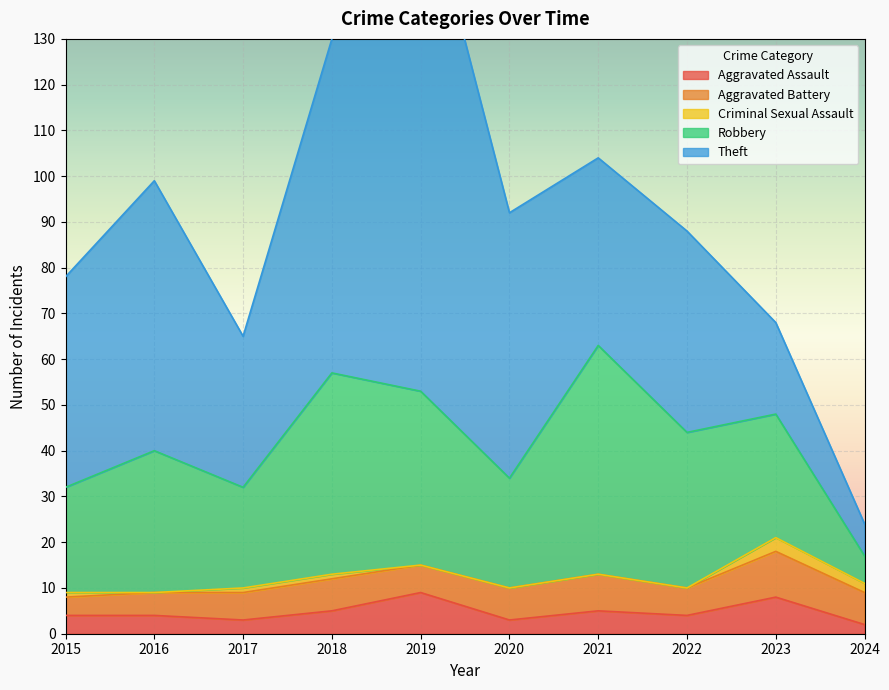

At how many categories does at least one series exceed 33?

7